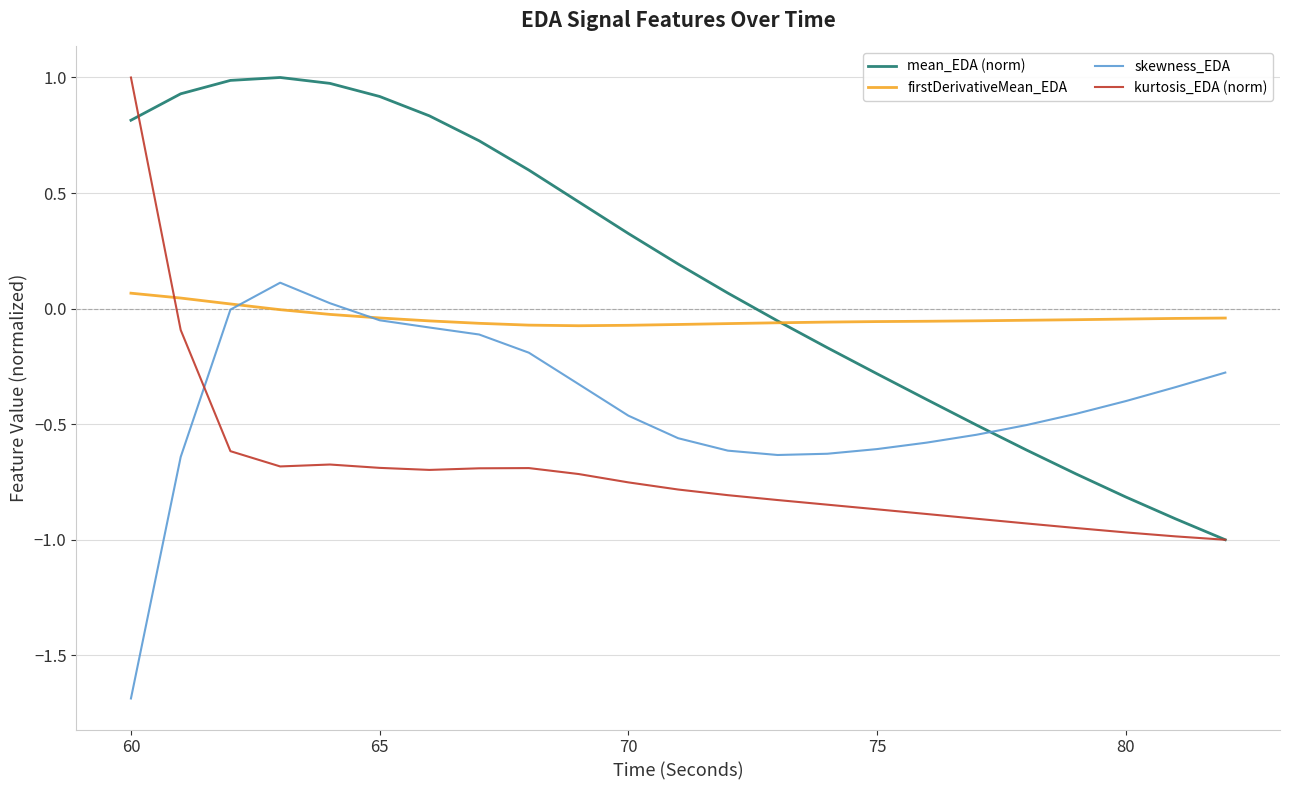

What is the sum of all mean_EDA (norm) values?

3.4